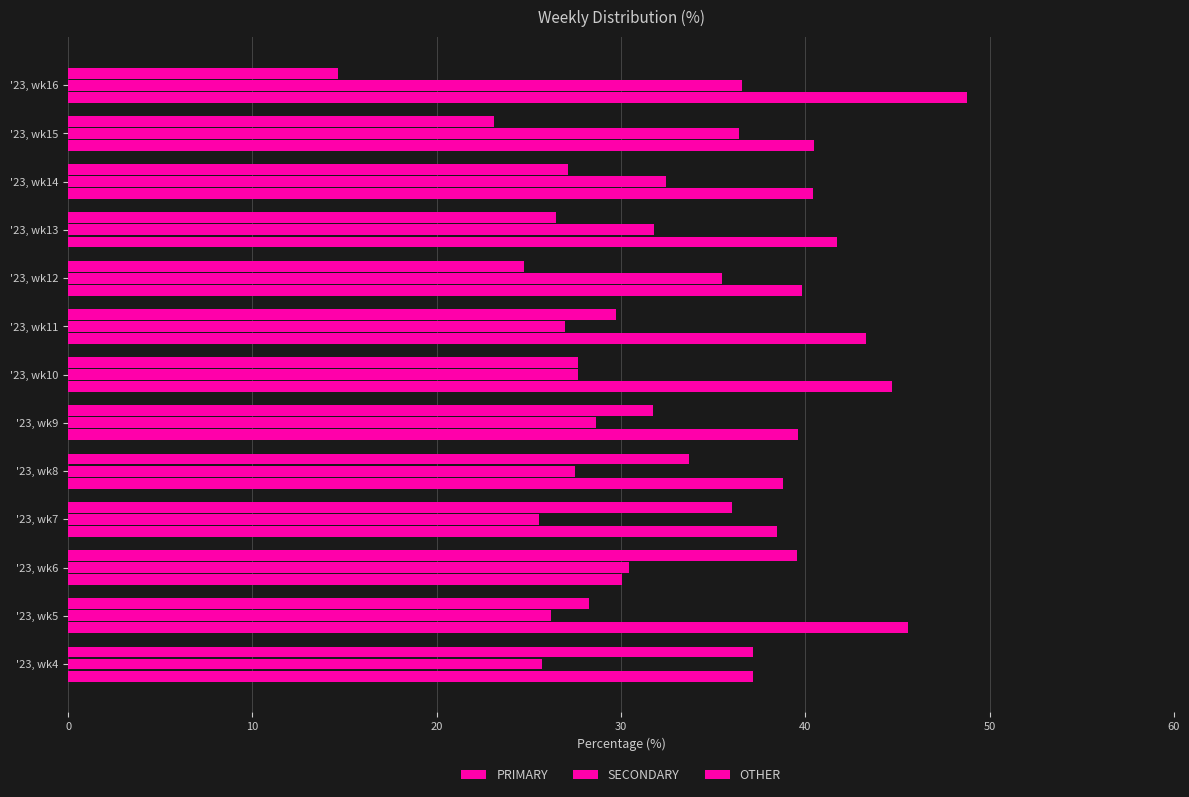

How many categories are shown in the chart?

13